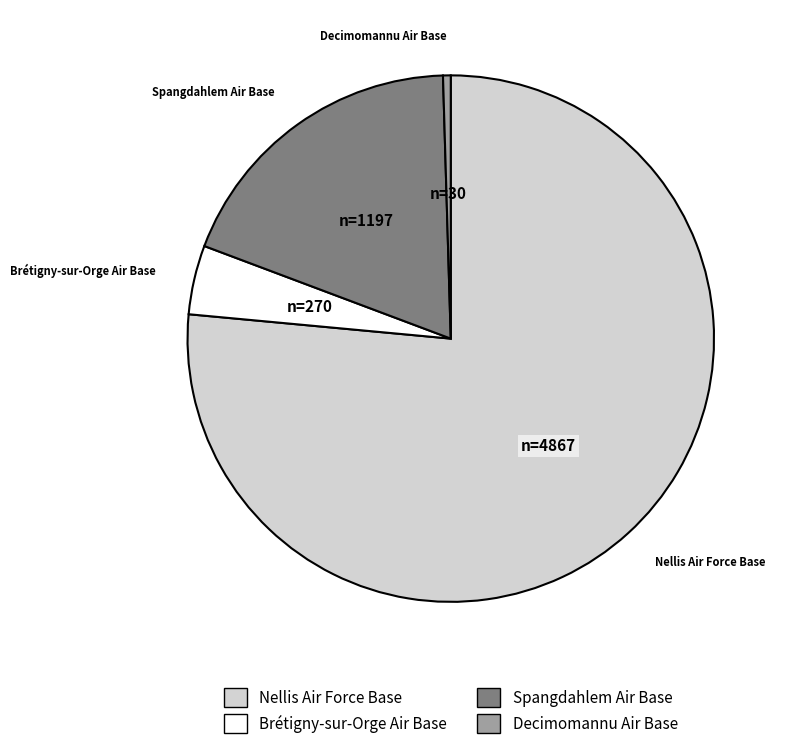

Count the number of slices in the pie.

4